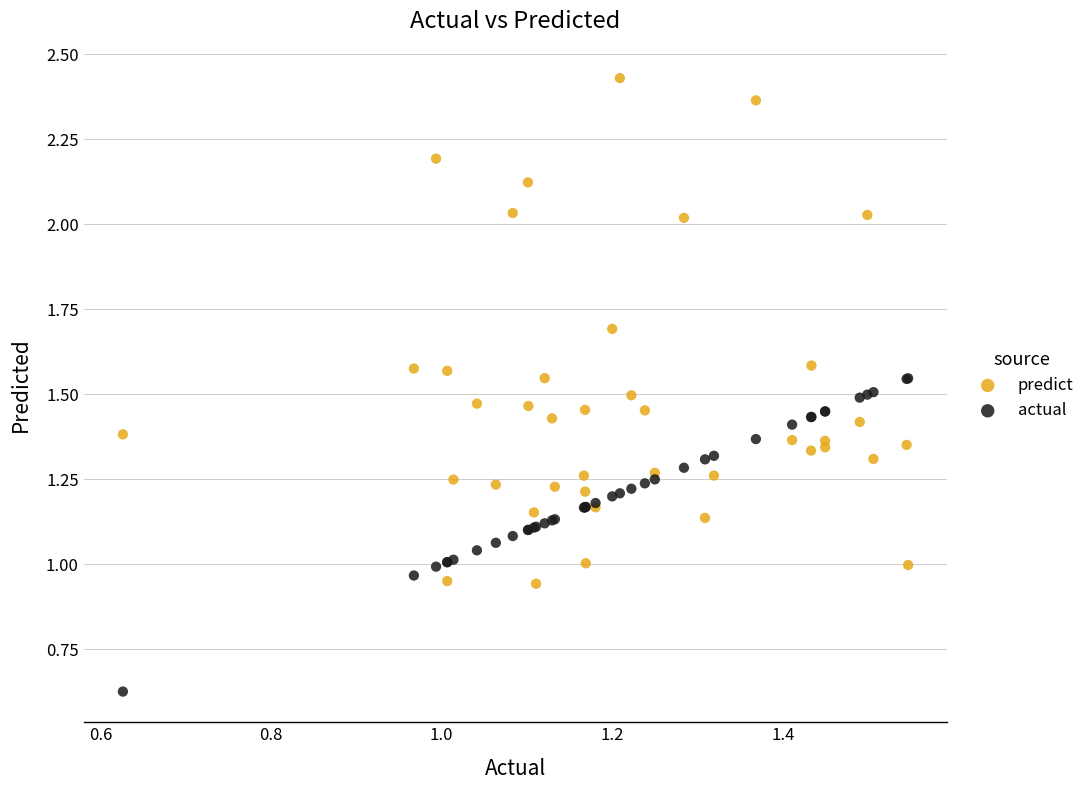

Which series reaches the minimum Y coordinate?

actual